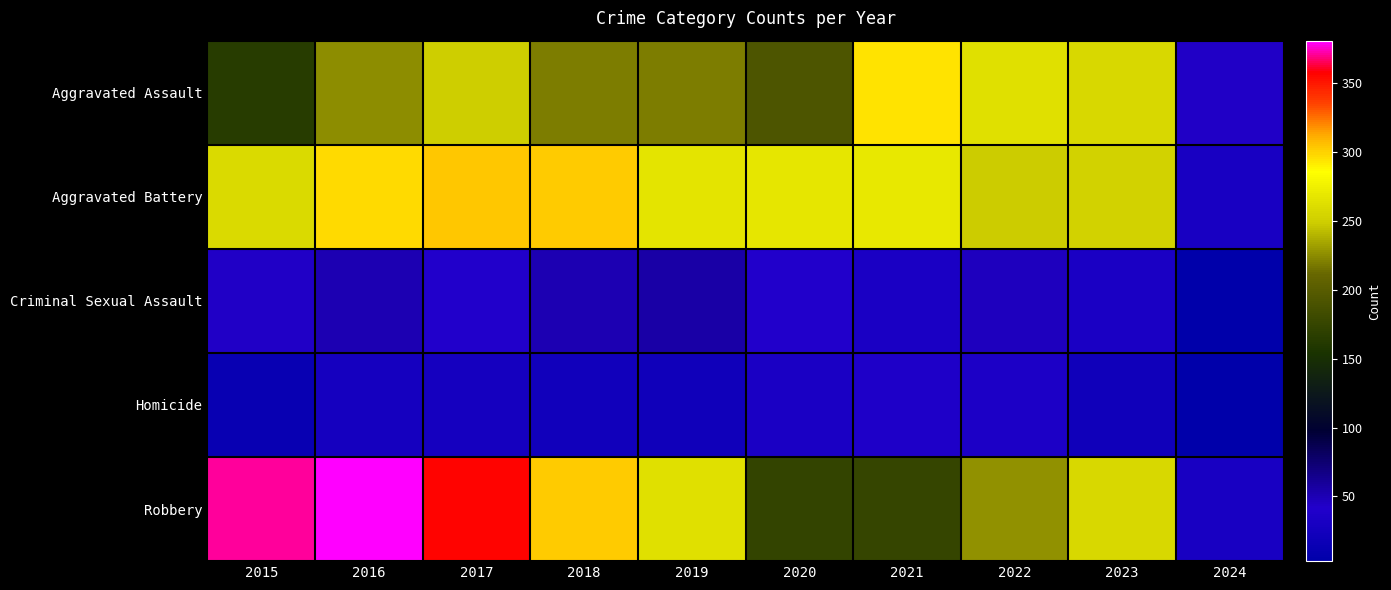

Reading left to right, extract all data points from this chart.

Aggravated Assault: 2015=164	2016=225	2017=251	2018=220	2019=220	2020=192	2021=295	2022=264	2023=258	2024=43
Aggravated Battery: 2015=259	2016=298	2017=303	2018=302	2019=267	2020=268	2021=270	2022=249	2023=253	2024=31
Criminal Sexual Assault: 2015=43	2016=51	2017=41	2018=51	2019=55	2020=40	2021=33	2022=47	2023=34	2024=4
Homicide: 2015=13	2016=28	2017=27	2018=23	2019=21	2020=34	2021=38	2022=35	2023=22	2024=3
Robbery: 2015=372	2016=381	2017=356	2018=302	2019=263	2020=174	2021=175	2022=227	2023=257	2024=30